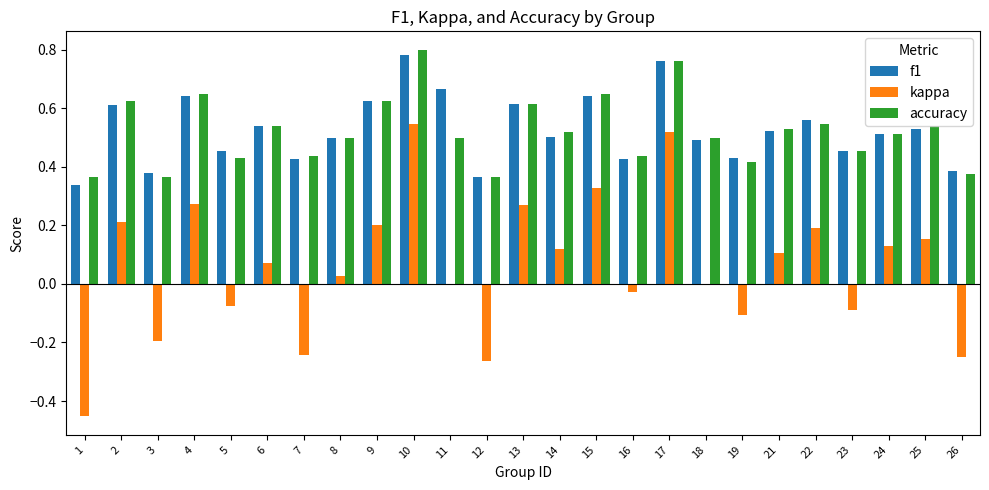

Are the bars horizontal?

No